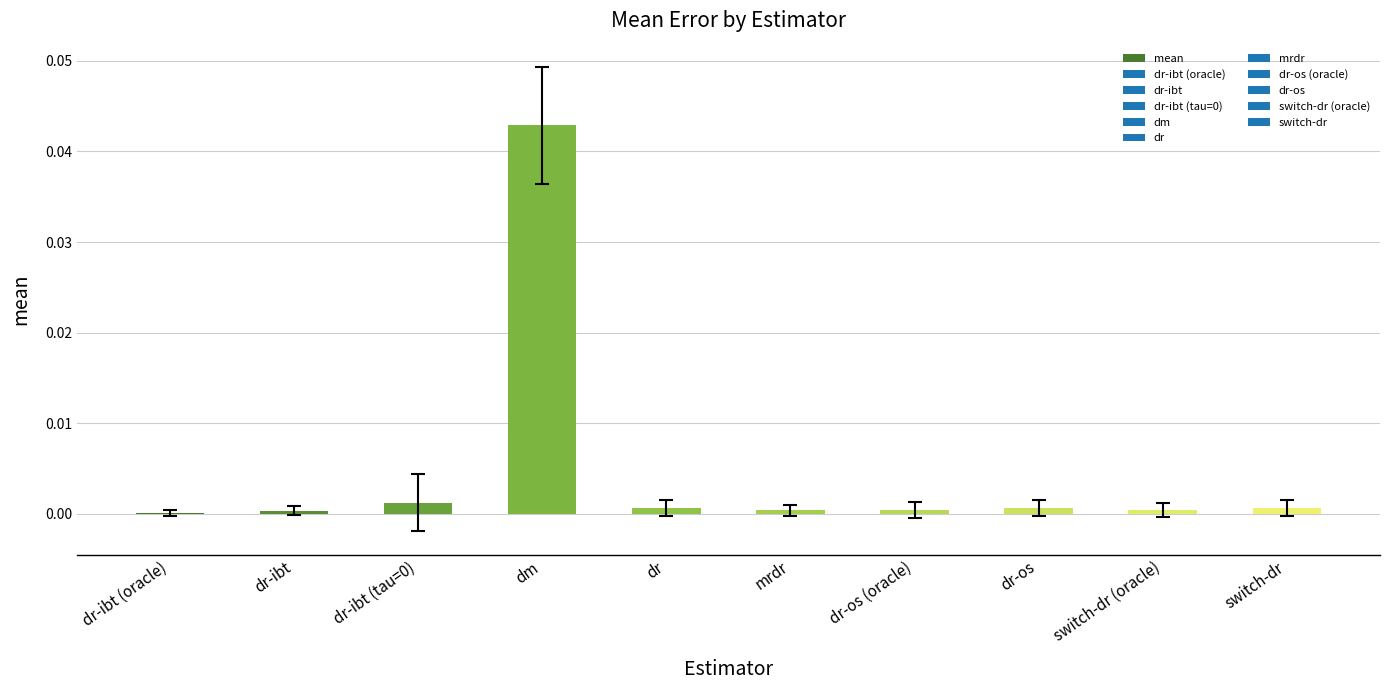

Between dm and mrdr, which is larger?

dm